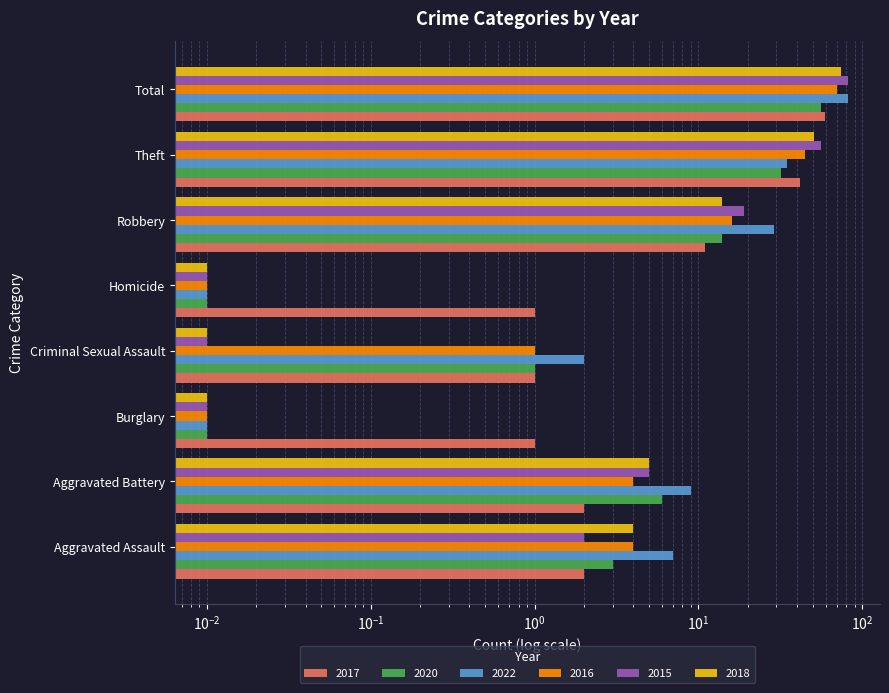

At which category does the chart reach its peak across all series?

Total